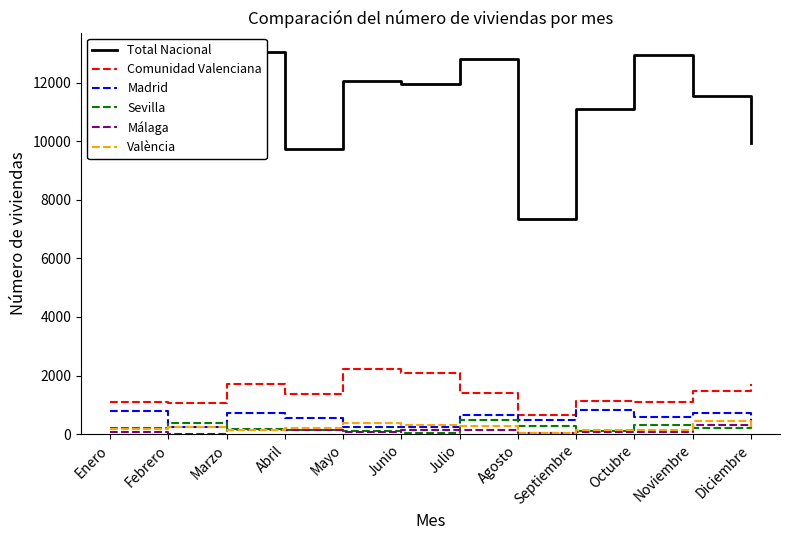

Which label corresponds to the largest value in the chart?

Marzo